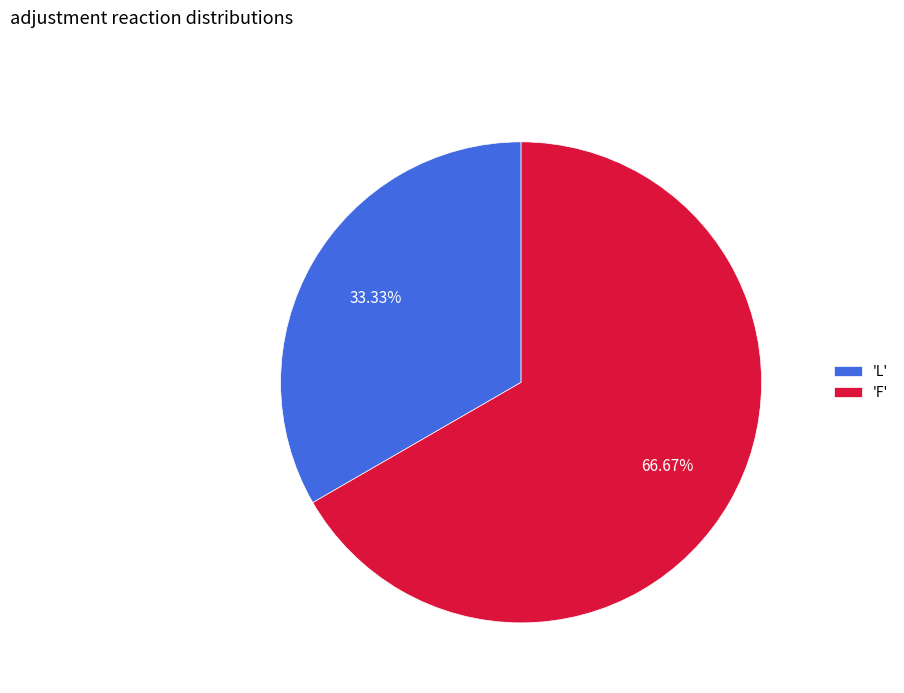

Between 'L' and 'F', which is larger?

'F'